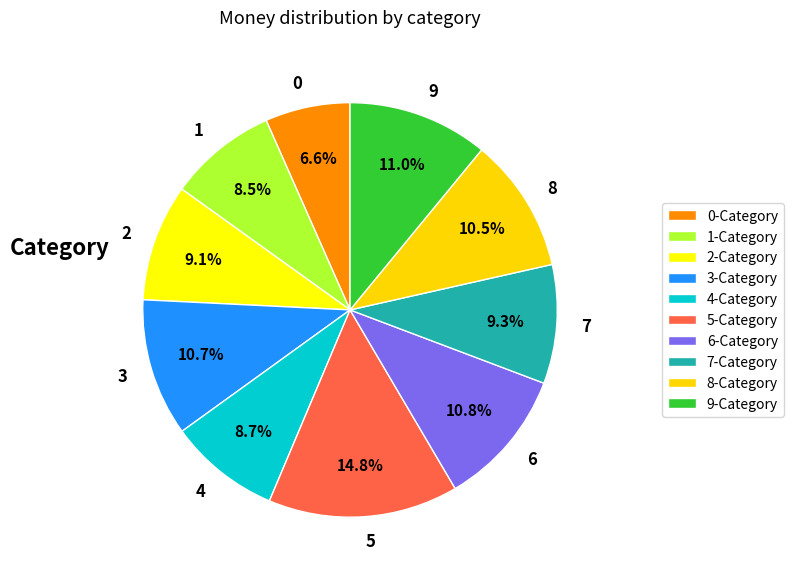

To the nearest percent, what is the difference between the largest and smallest slice percentages?

8%